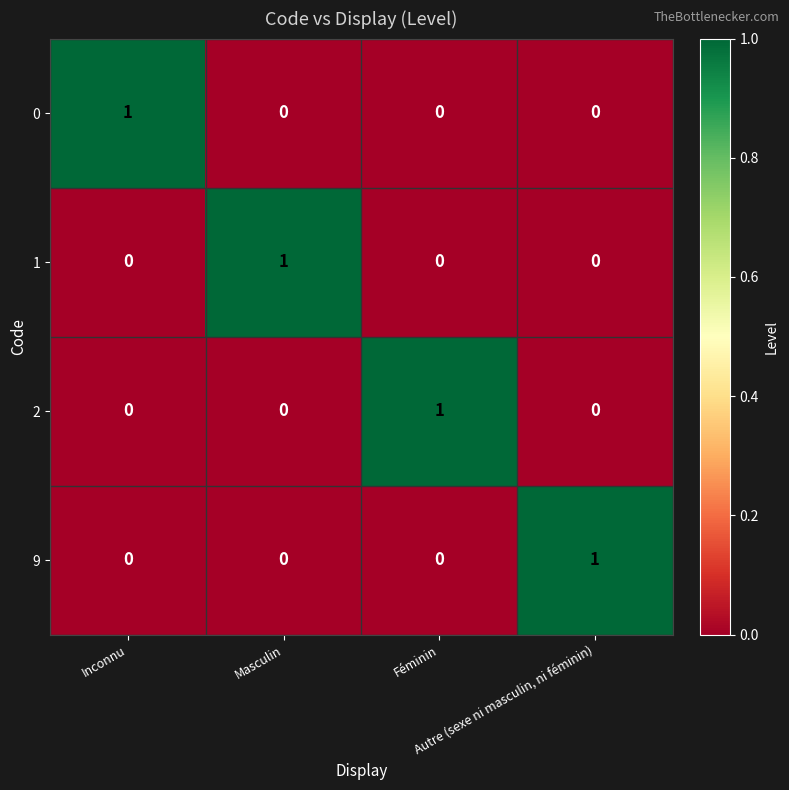

Count the 0 values in the range 0 to 1.

4